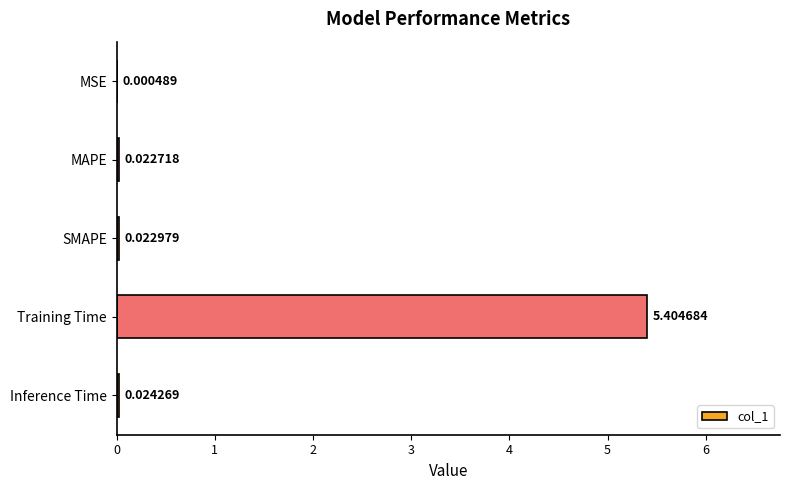

Where is the data nearest to the value 2?

Inference Time